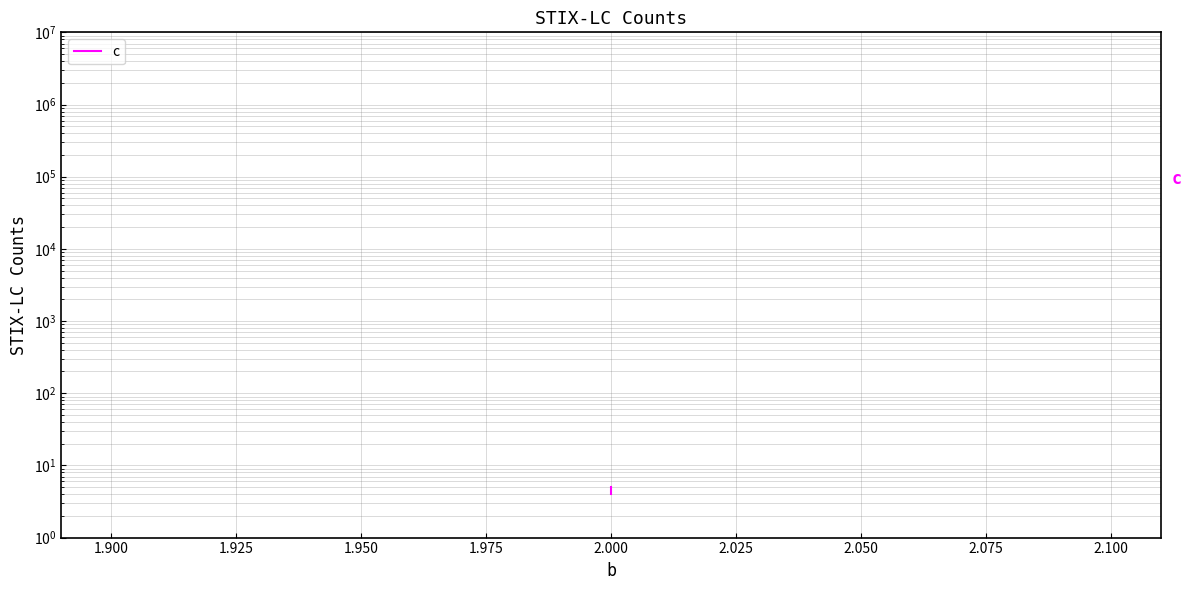

How many lines are shown in the chart?

1